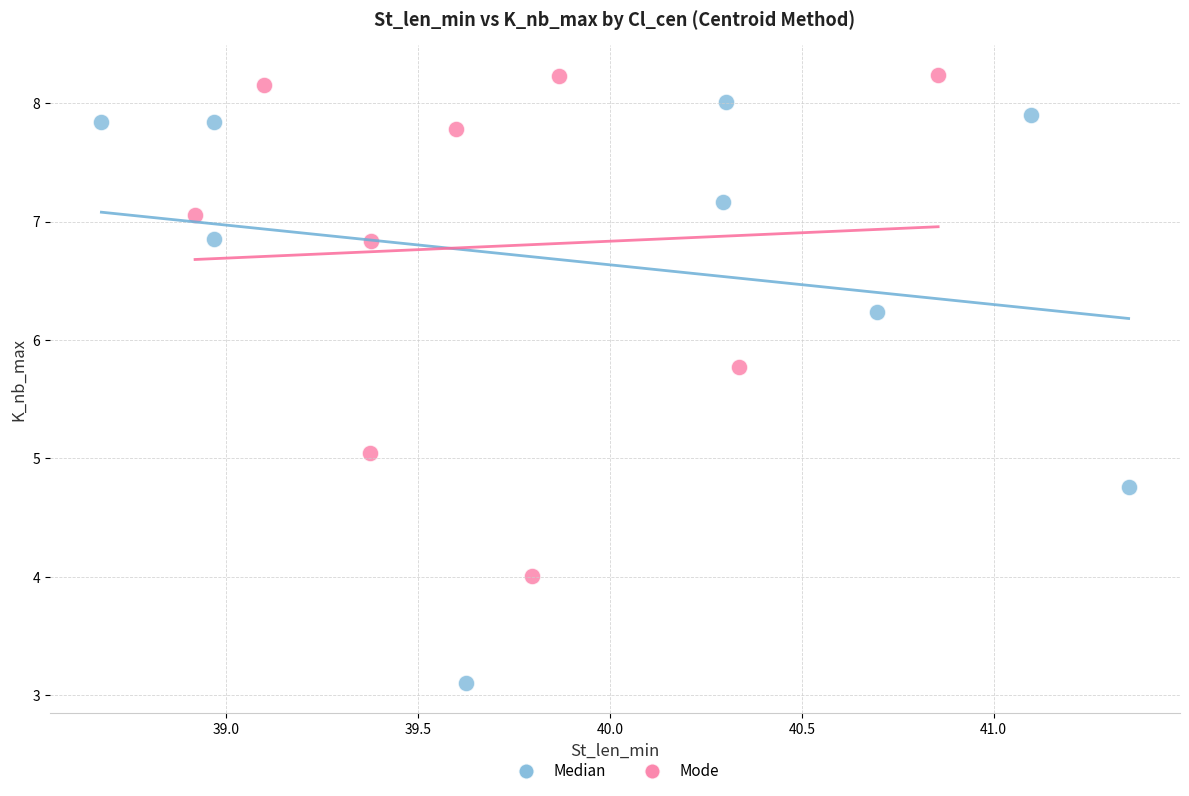

Which series reaches the minimum Y coordinate?

Median